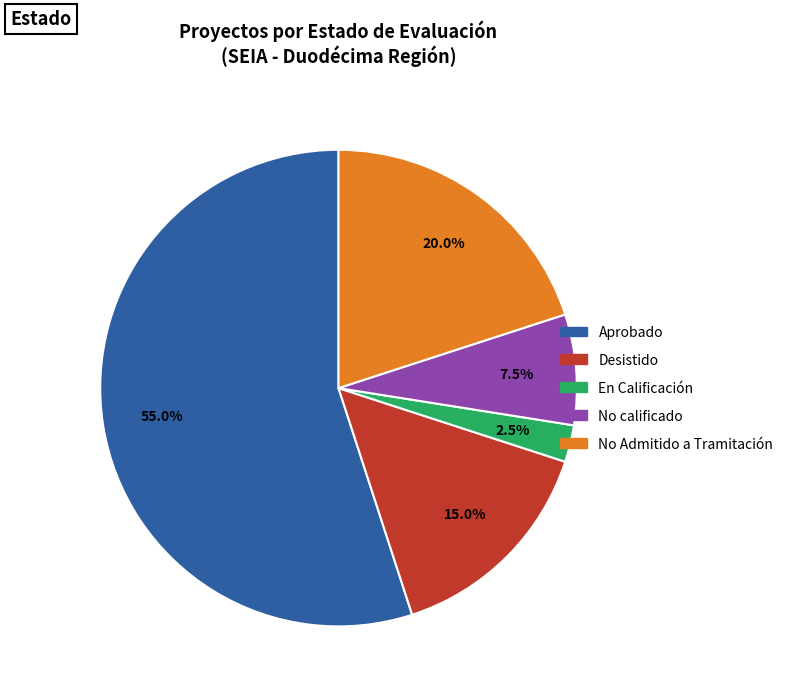

Is there a majority slice in this chart?

Yes